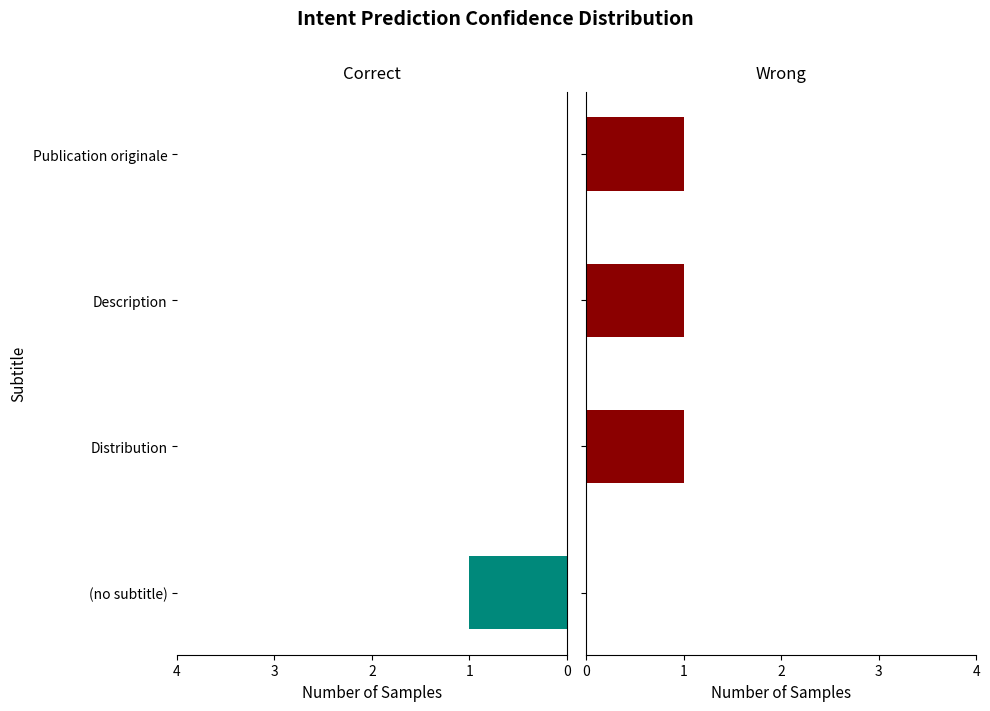

What are all the series names shown in the legend?

Correct, Wrong